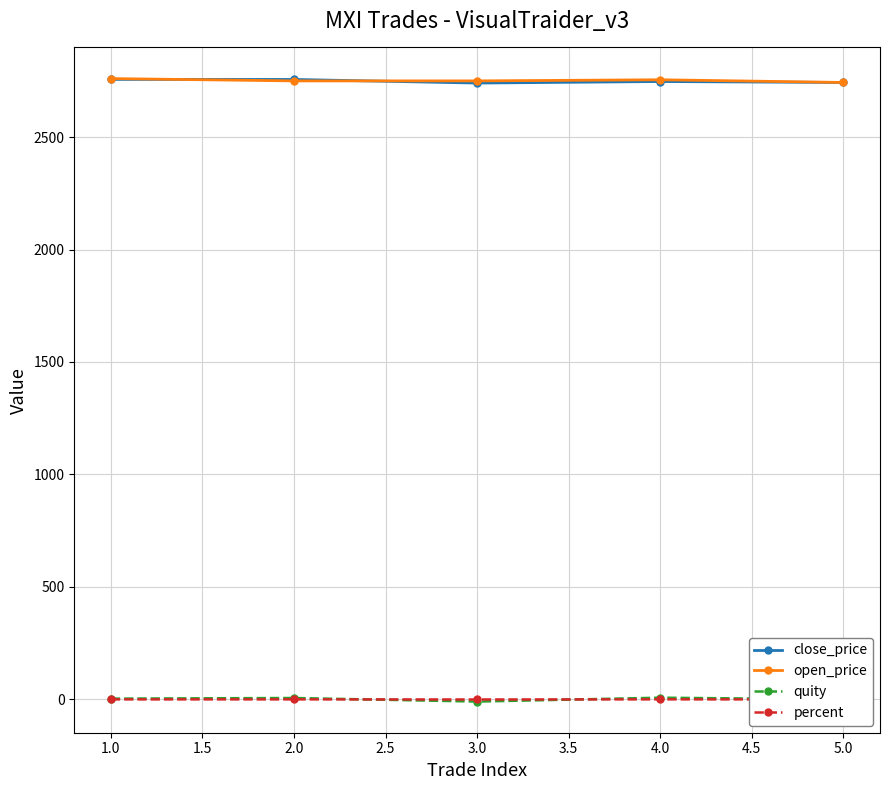

What is the value of the close_price point at the 3rd from the left?

2740.0